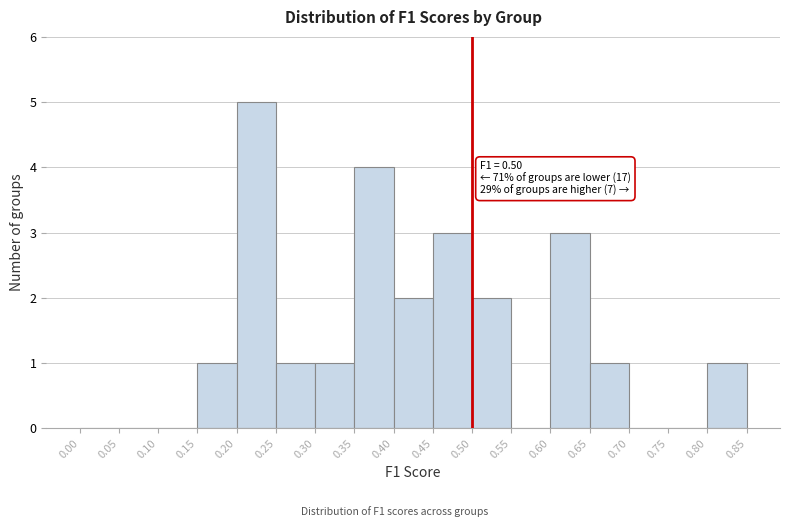

Over which range of the x-axis is the bar tallest?

0.20 to 0.25